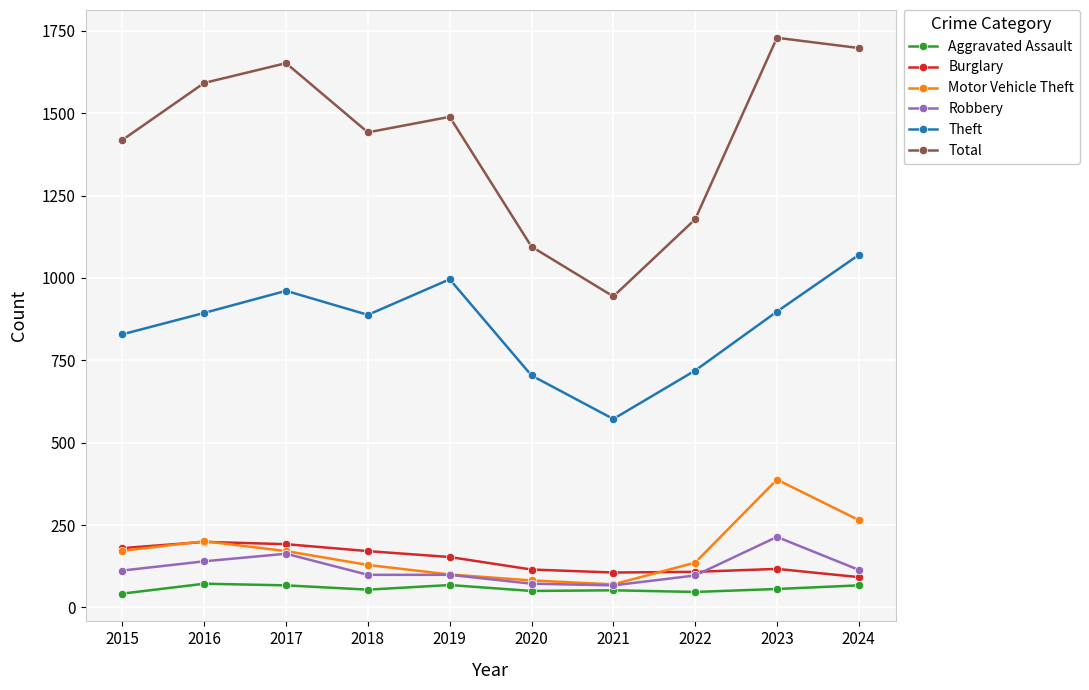

Which series changed the most between 2022 and 2023?

Total